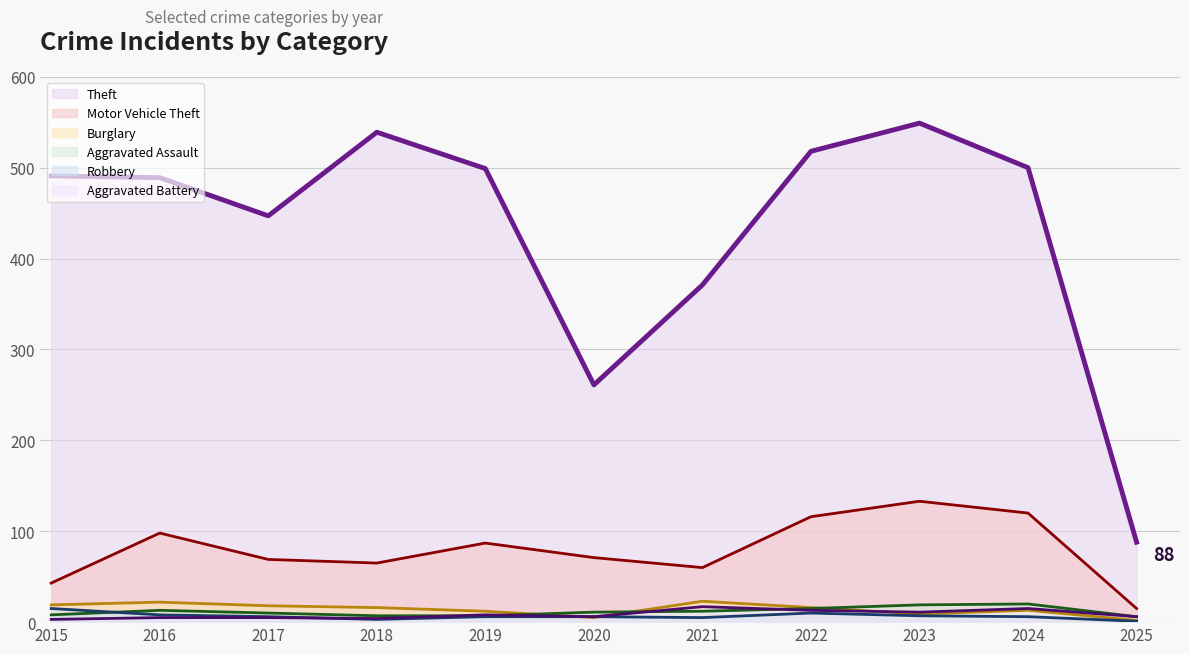

How many values in the Motor Vehicle Theft series are below 71?

5